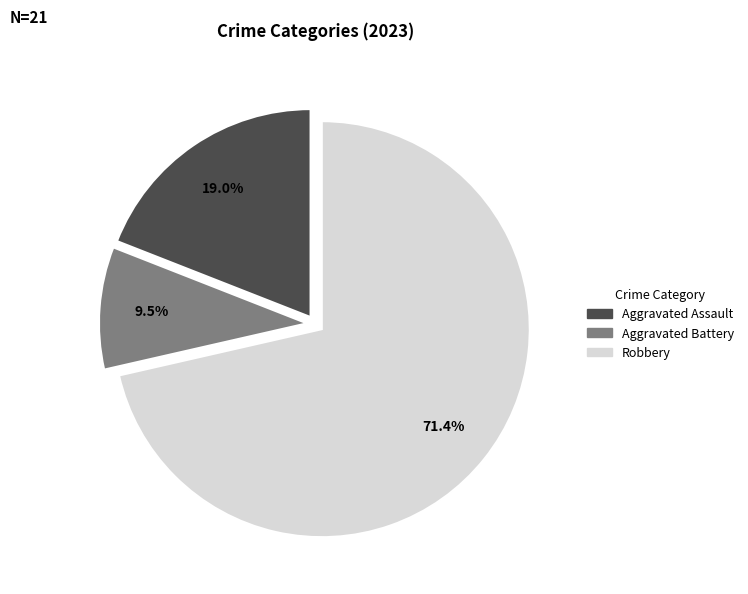

Is there any slice that represents more than half of the pie?

Yes